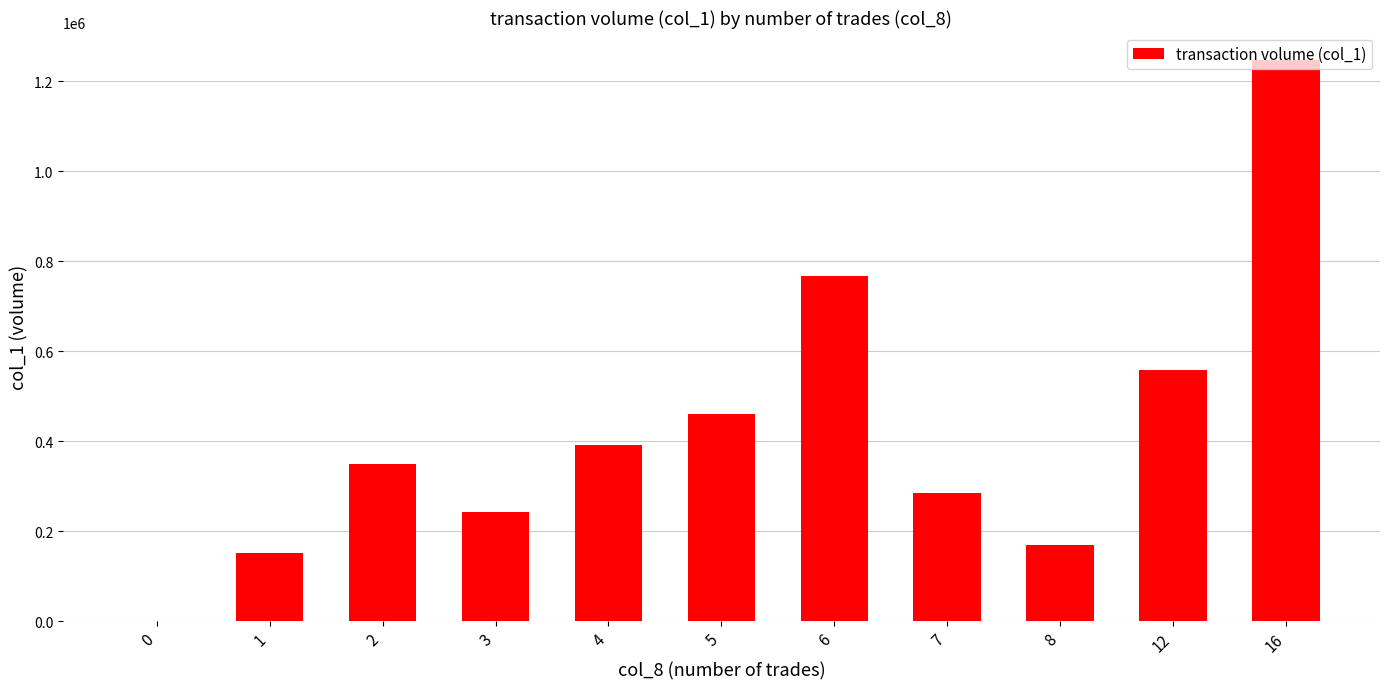

Which label corresponds to the largest value in the chart?

16